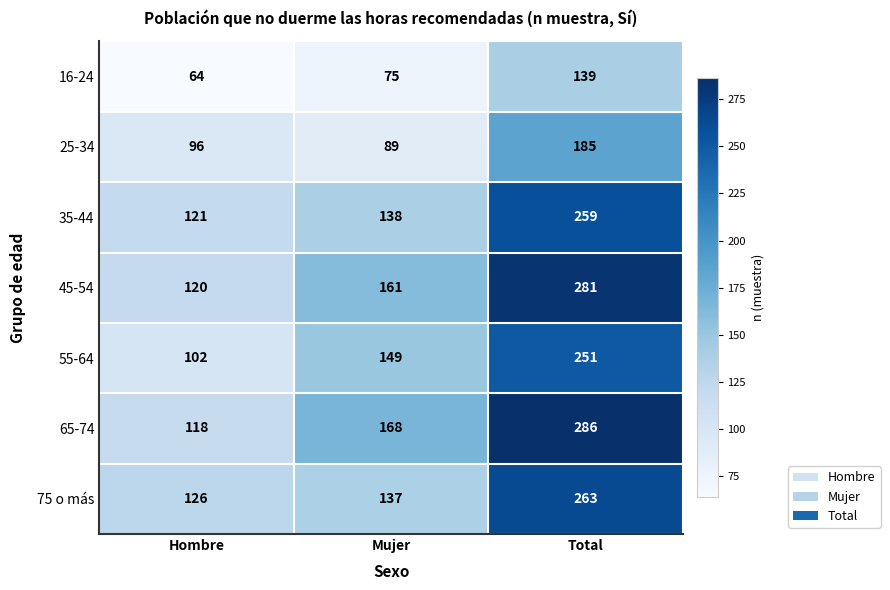

What is the difference between the maximum and minimum values in the 75 o más series?

137